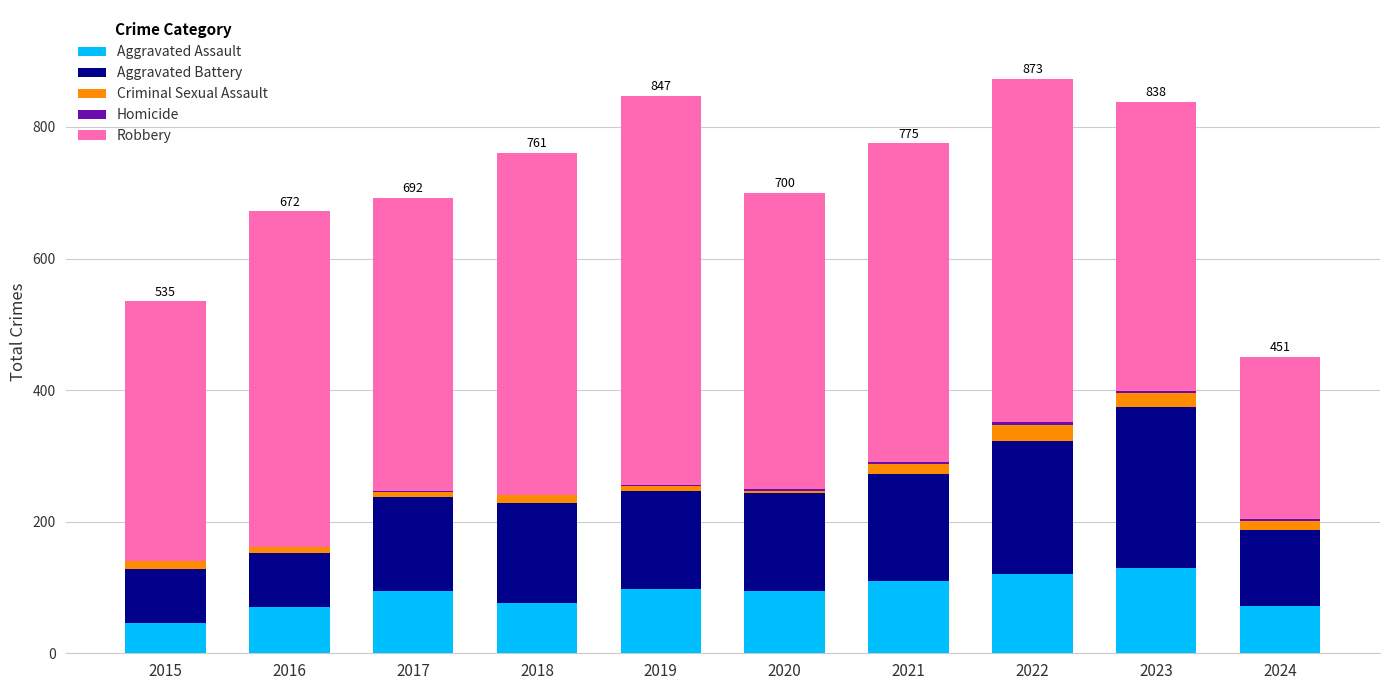

What is the maximum value for Aggravated Assault?

130